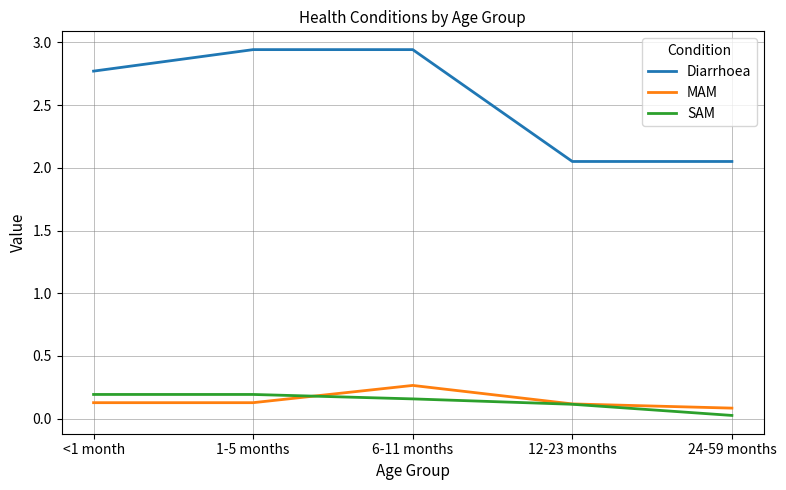

At <1 month, list the series in order from largest to smallest.

Diarrhoea, SAM, MAM